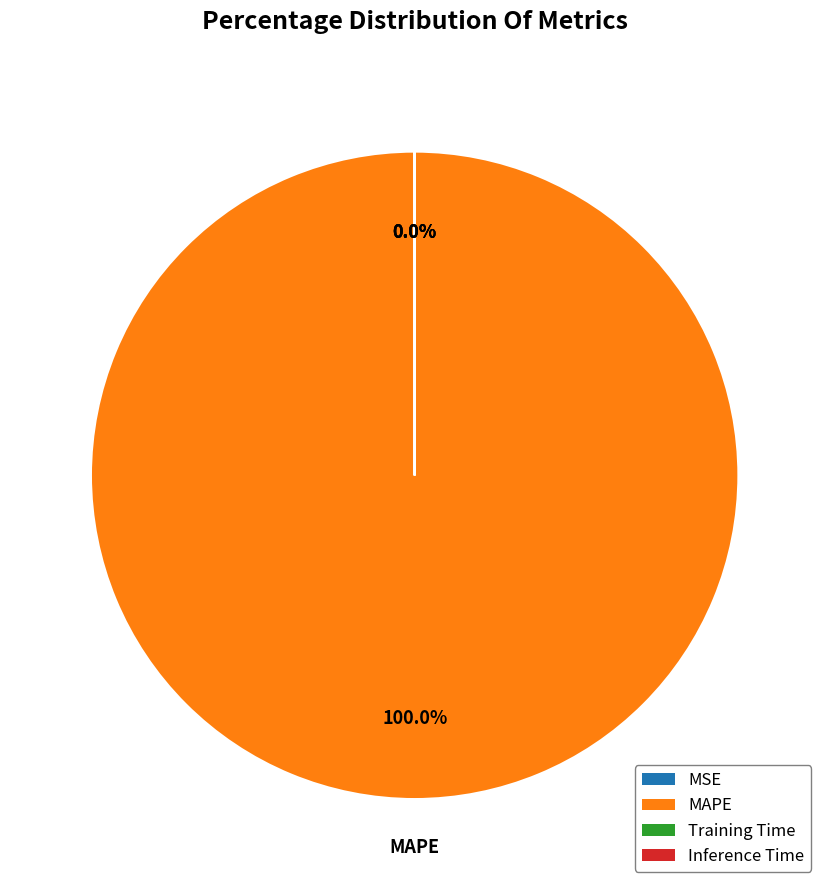

Which slice is the largest?

MAPE